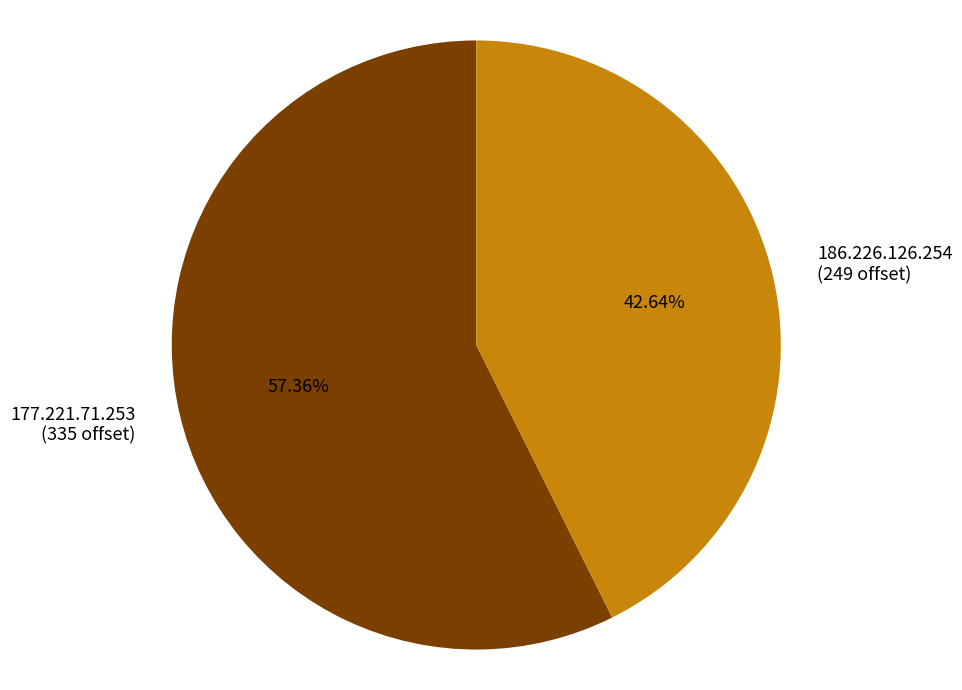

Do 186.226.126.254 and 177.221.71.253 together represent more than half of the pie?

Yes